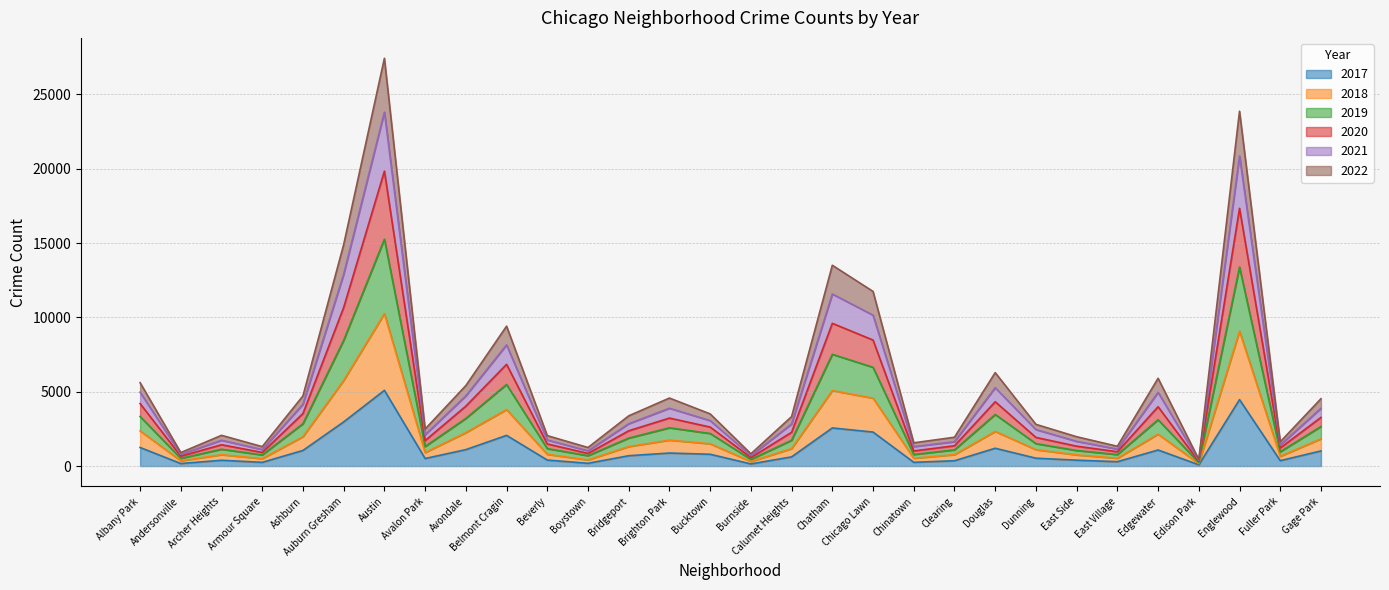

Does the chart display data point markers on the line(s)?

No